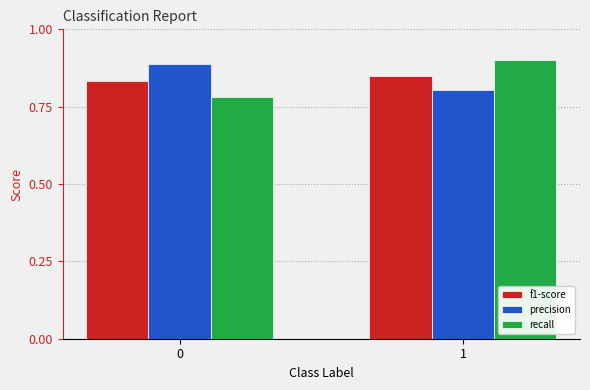

Rank the categories by precision value from lowest to highest.

1, 0